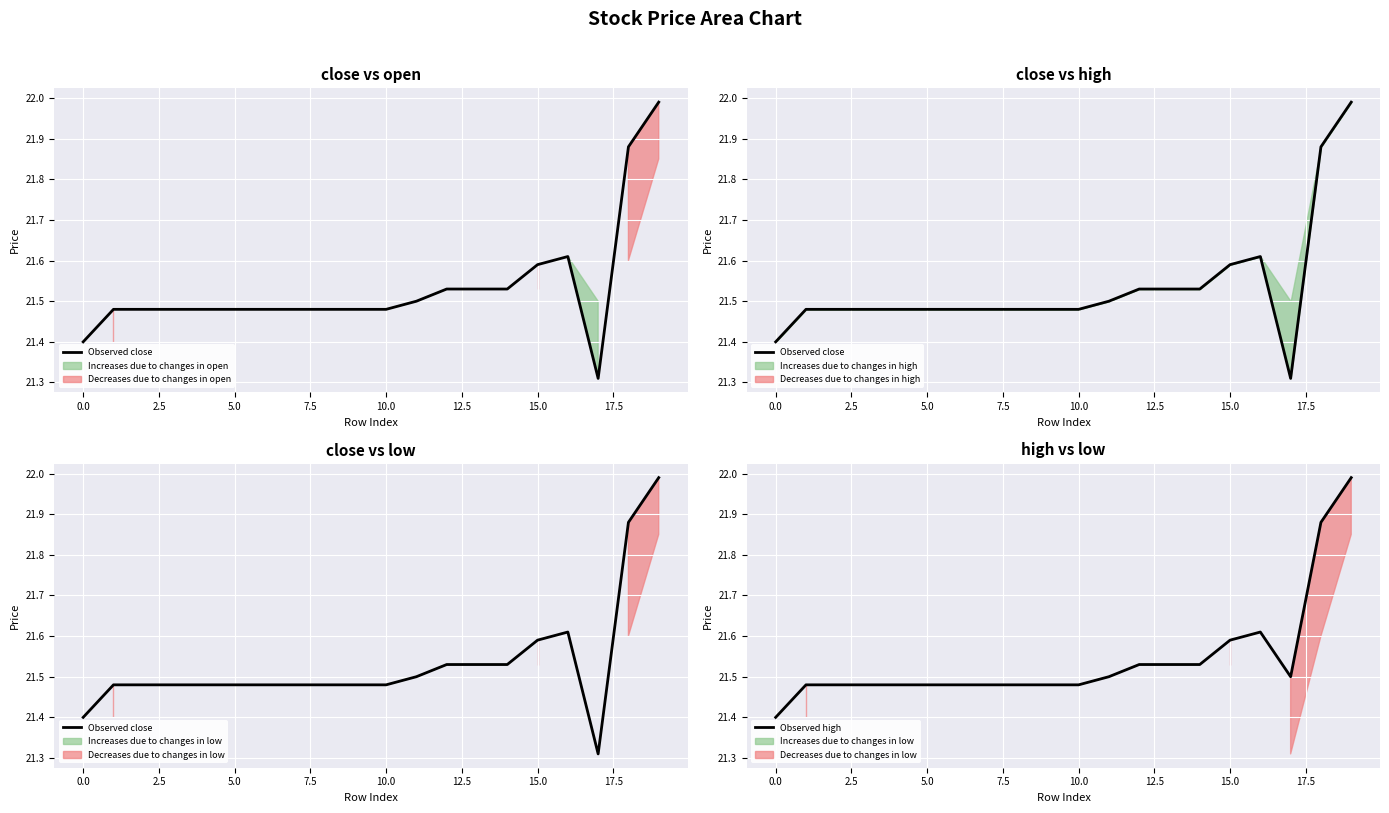

How many lines are shown in the chart?

2